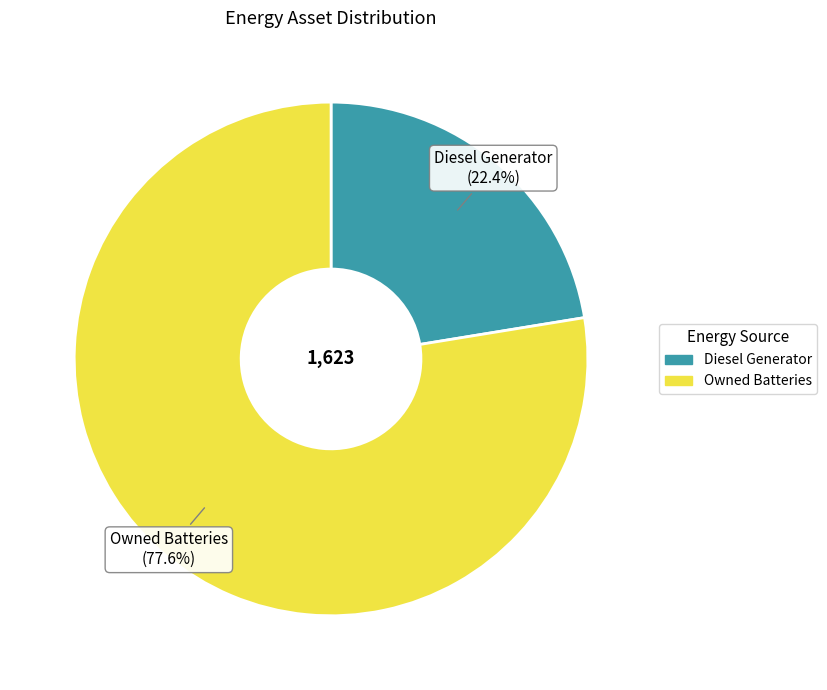

To the nearest percent, what is the average slice percentage?

50%